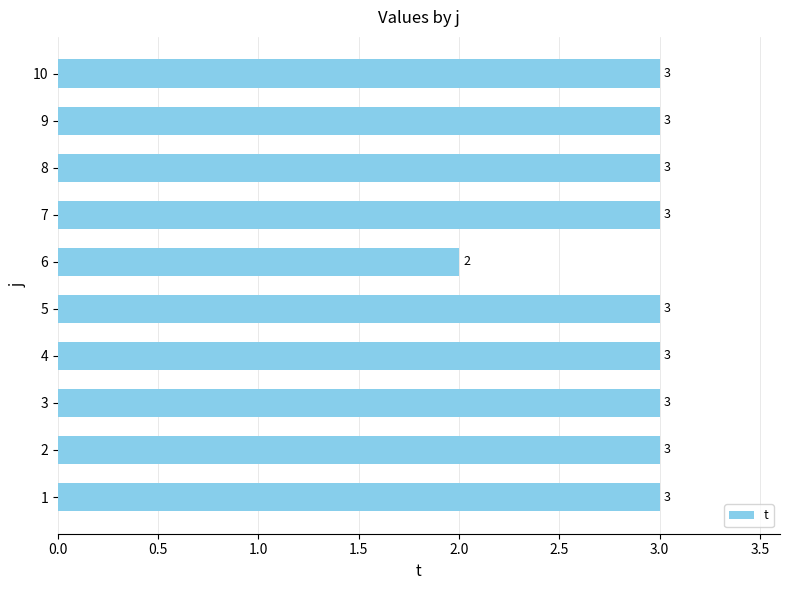

True or false: the data shows 2 at 7.

False